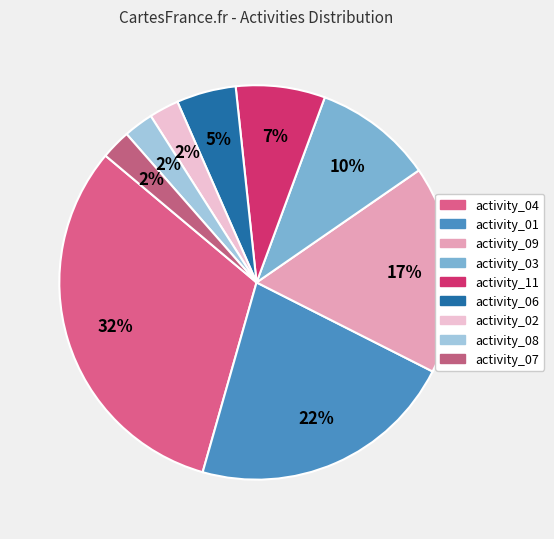

How many segments does this pie chart have?

9